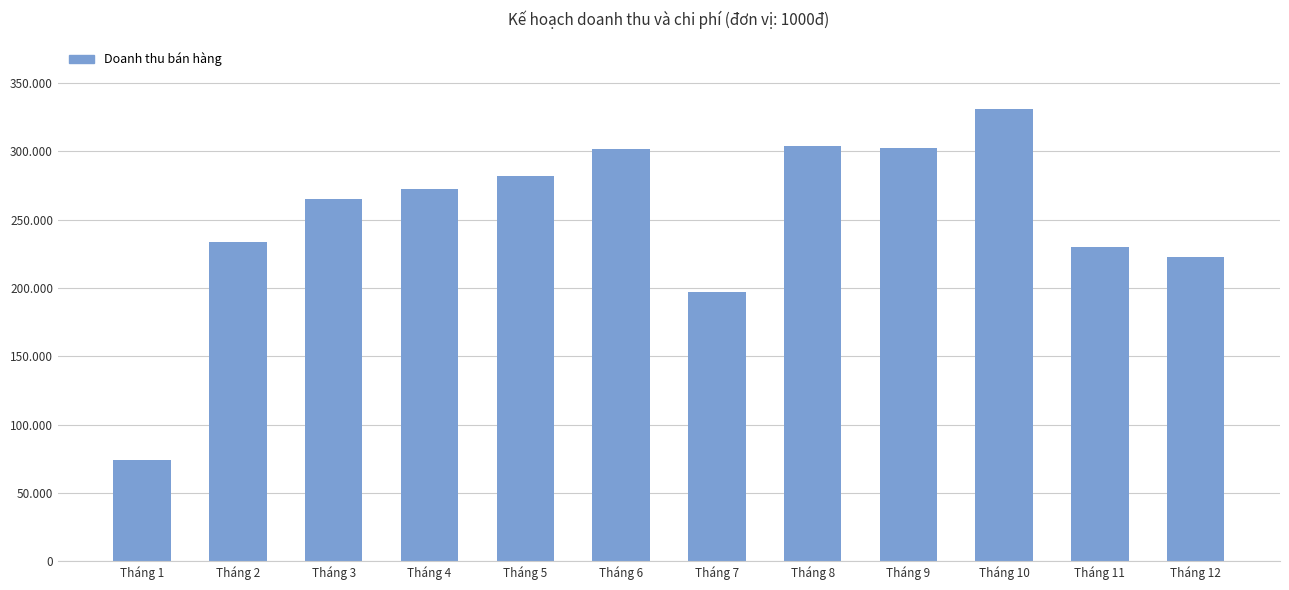

At which label does the data first exceed 272275?

Tháng 5